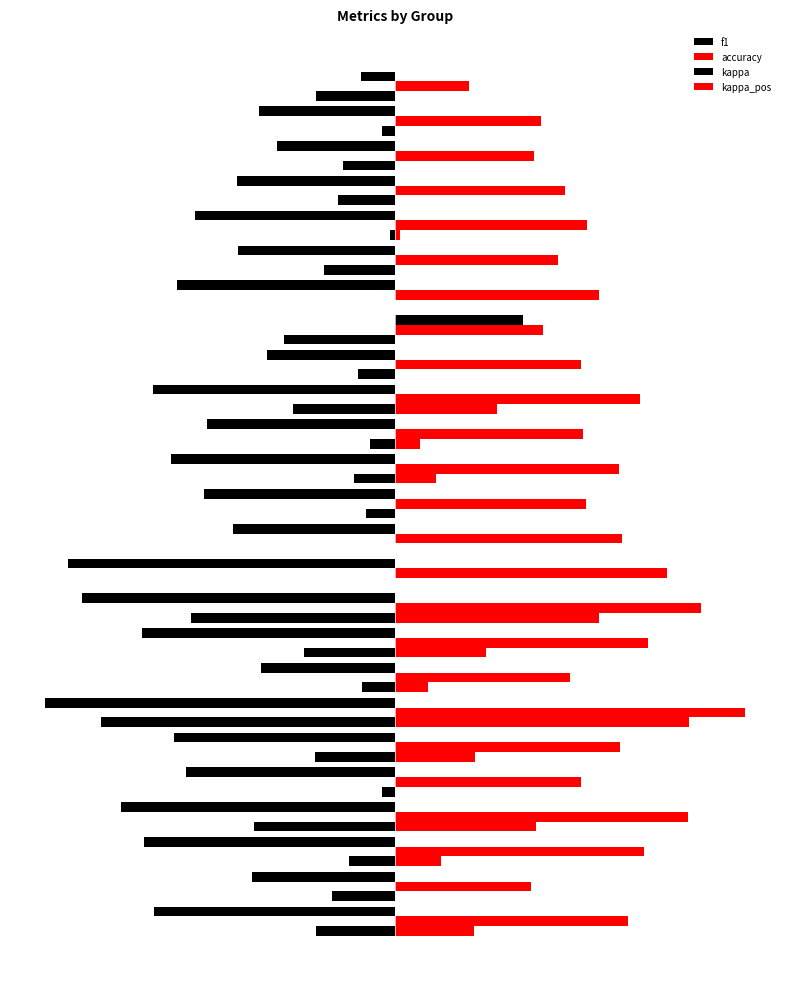

What is the sum of all kappa values?

-4.1